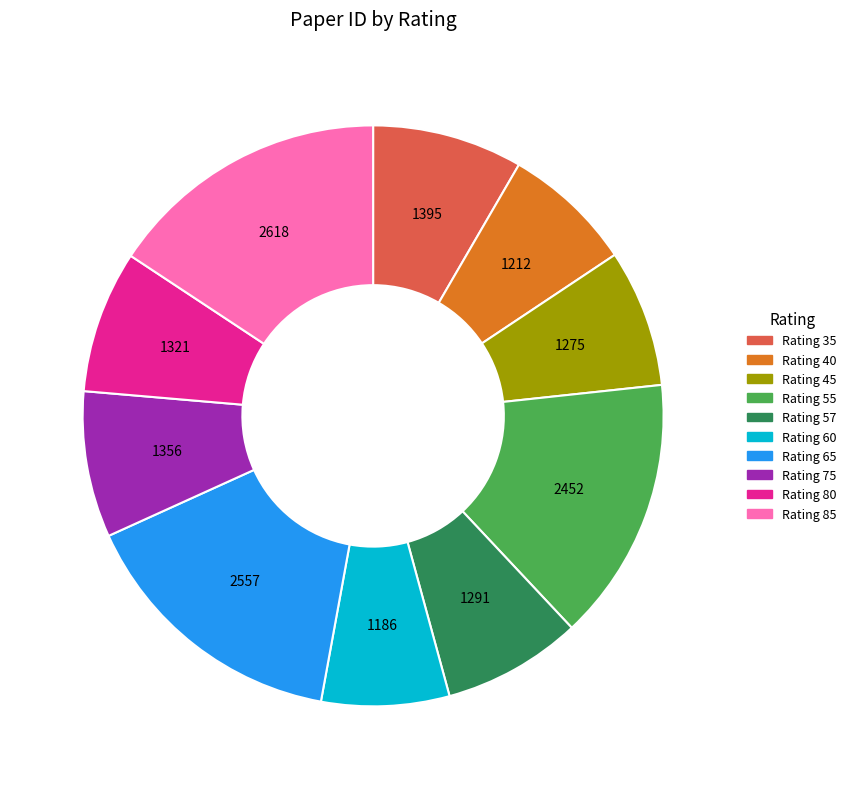

What is the ratio of the value at Rating 60 to the value at Rating 80?

0.9